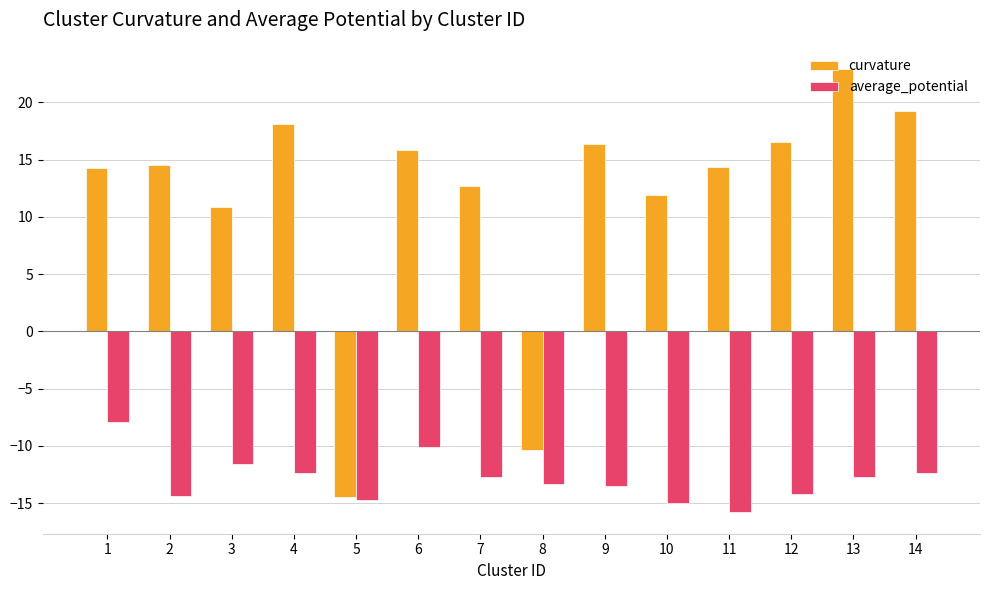

What is the value of the curvature bar at the 5th from the left?

-14.5